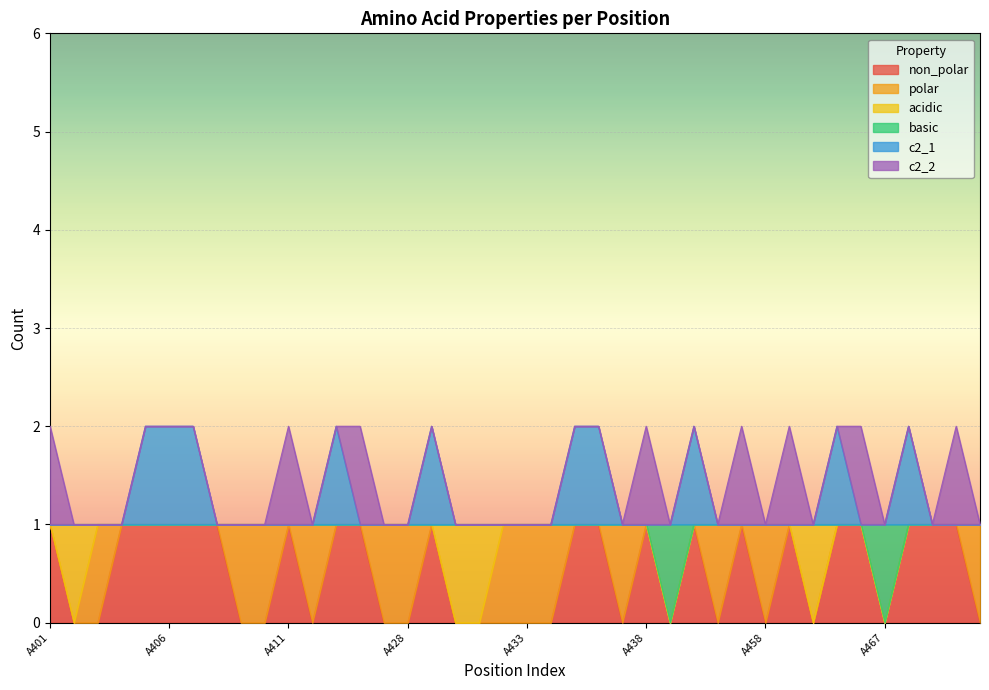

True or false: c2_1 and basic cross at least once.

False